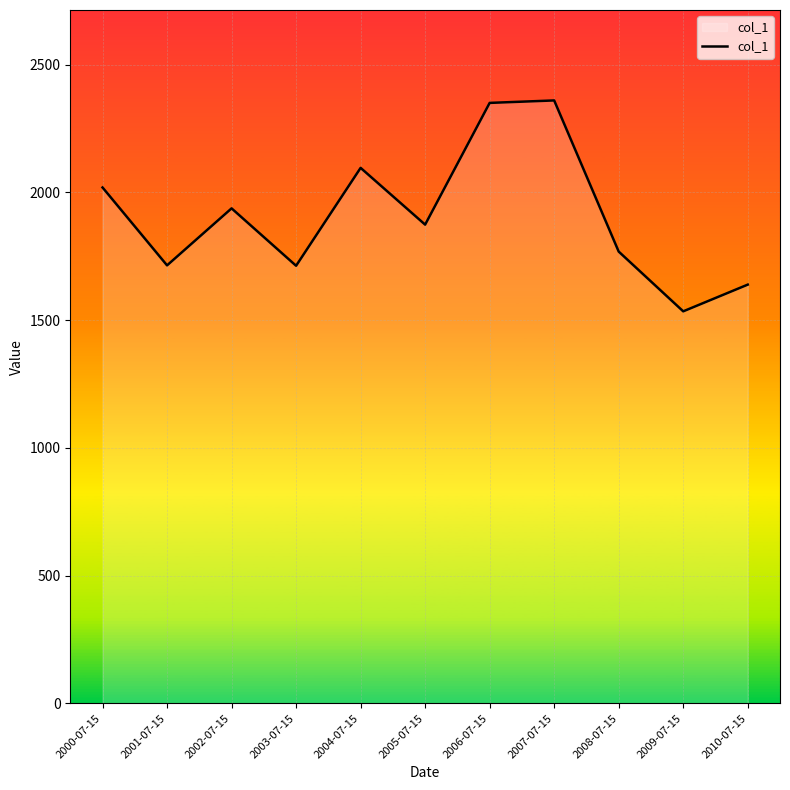

What is the minimum value shown in the chart?

1534.7